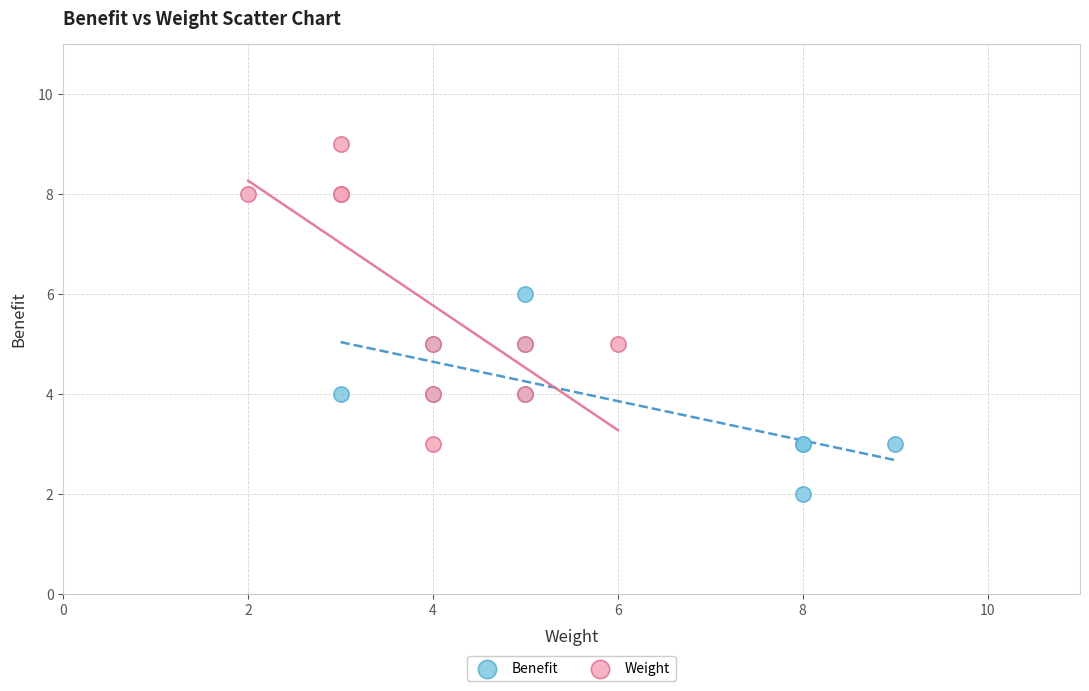

Which series contains the highest Y value?

Weight